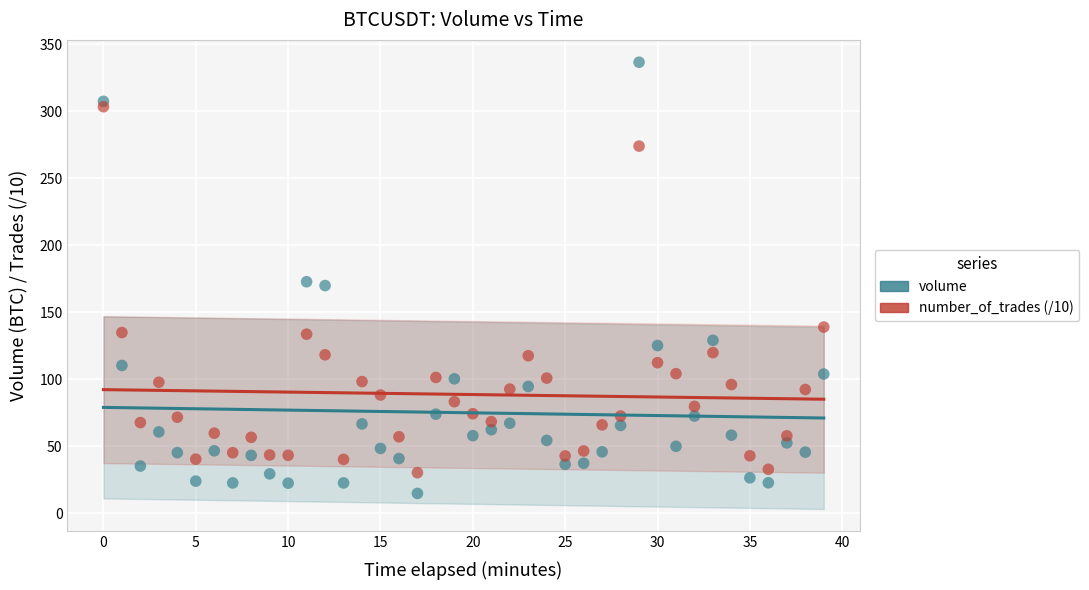

Across all data points, what is the range of Y values (max minus min)?

321.9